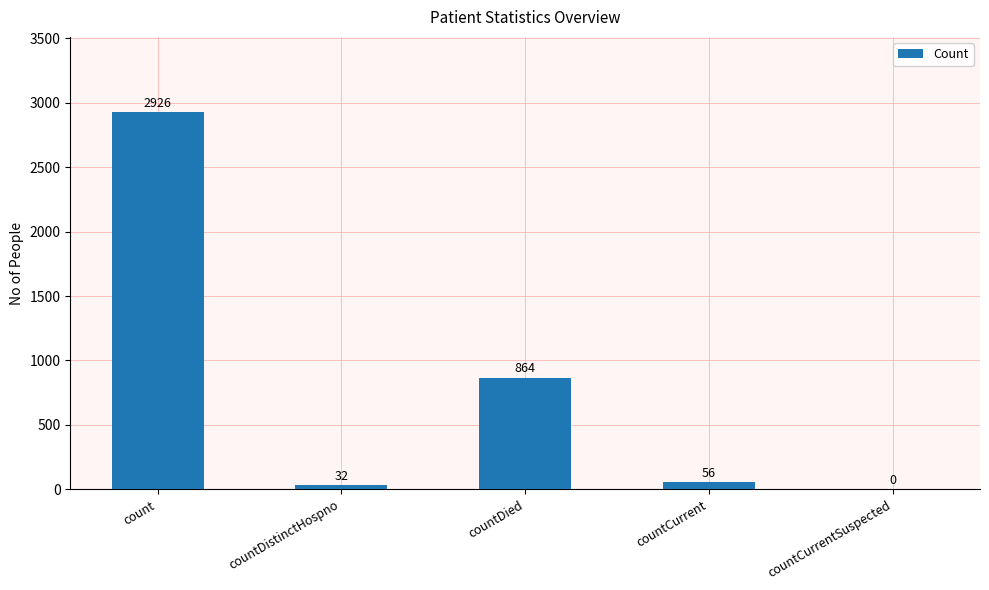

What is the sum of the values at count and countCurrent?

2982